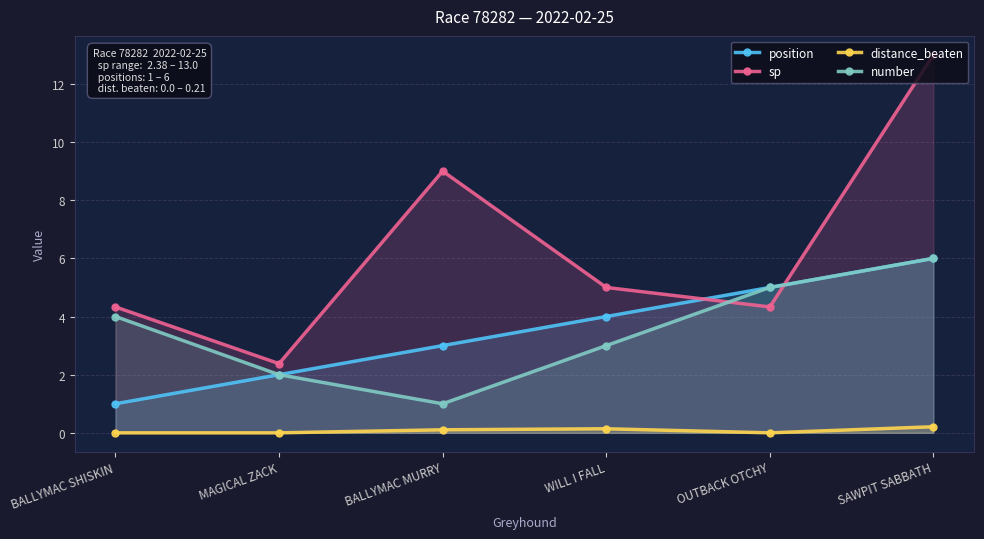

Does the chart display data point markers on the line(s)?

Yes